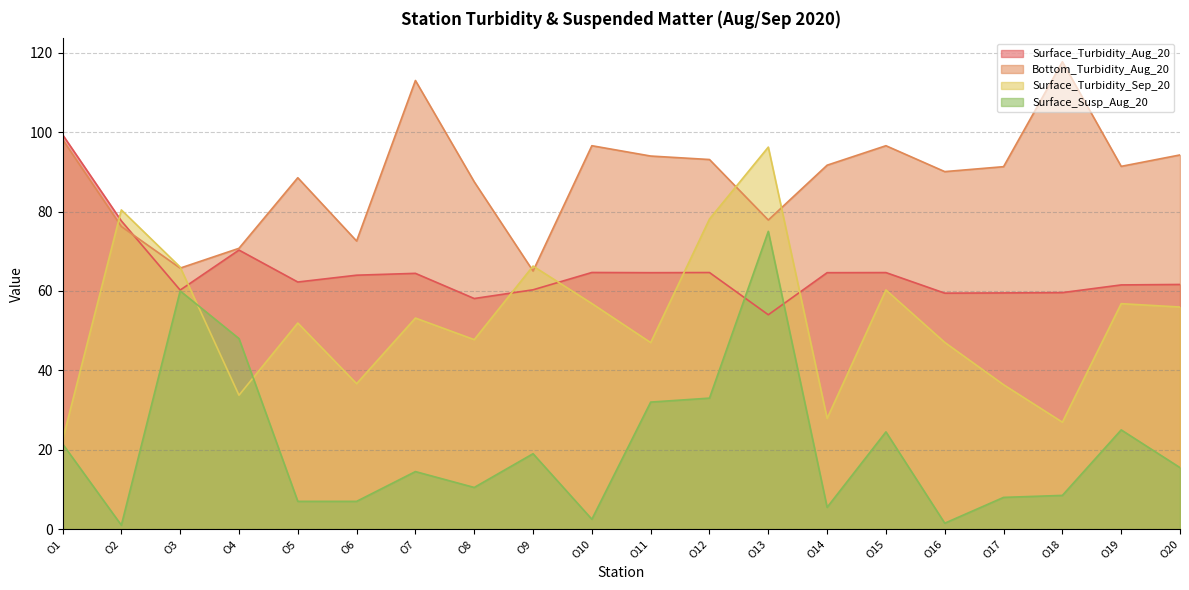

At which category is the sum across all series the highest?

O13